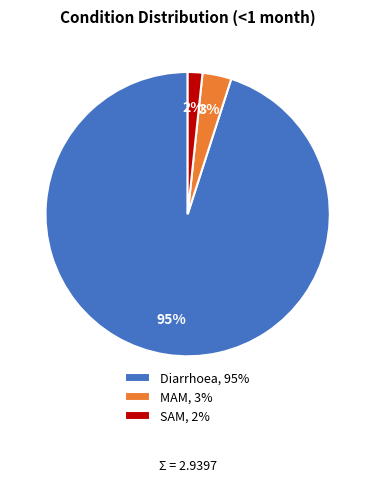

Rank the categories by value from lowest to highest.

SAM, MAM, Diarrhoea